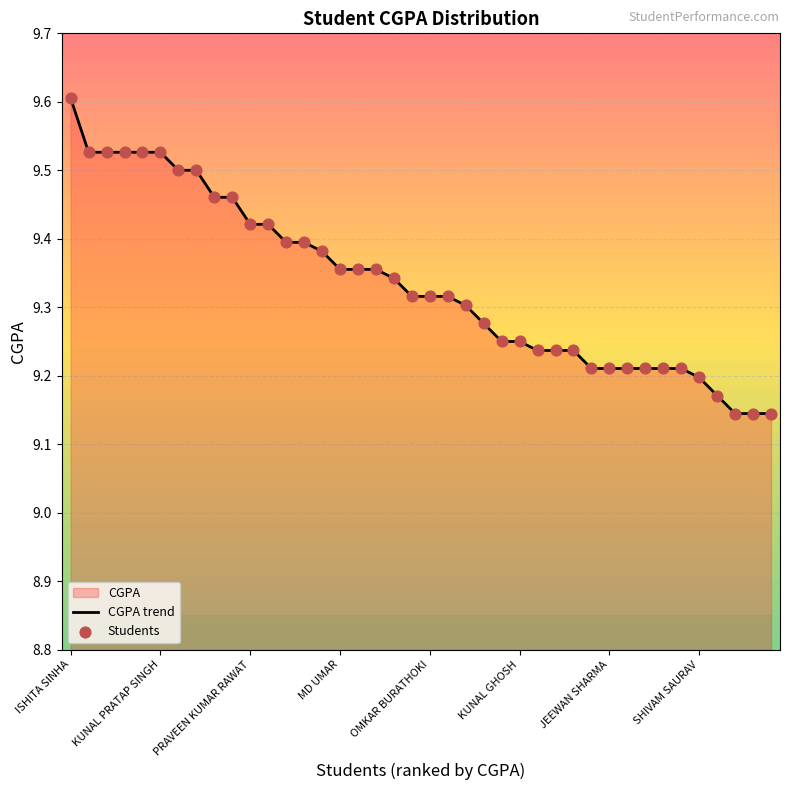

At how many categories does at least one series exceed 9?

40